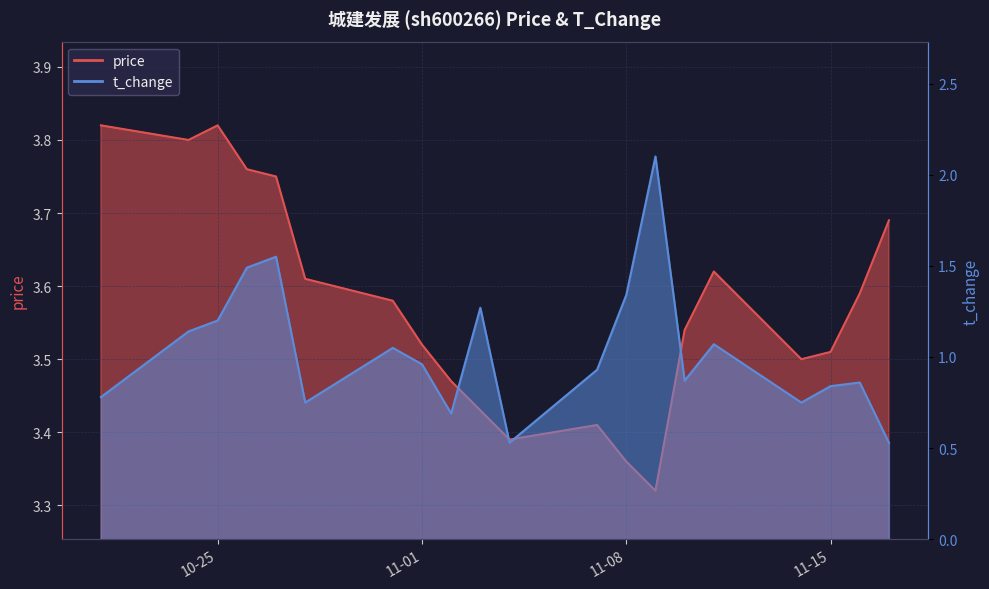

Reading left to right, what are all the values shown in this chart?

price: 3.8	3.8	3.8	3.8	3.8	3.6	3.6	3.5	3.5	3.4	3.4	3.4	3.4	3.3	3.5	3.6	3.5	3.5	3.6	3.7
t_change: 0.8	1.1	1.2	1.5	1.6	0.8	1.1	1.0	0.7	1.3	0.5	0.9	1.3	2.1	0.9	1.1	0.8	0.8	0.9	0.5